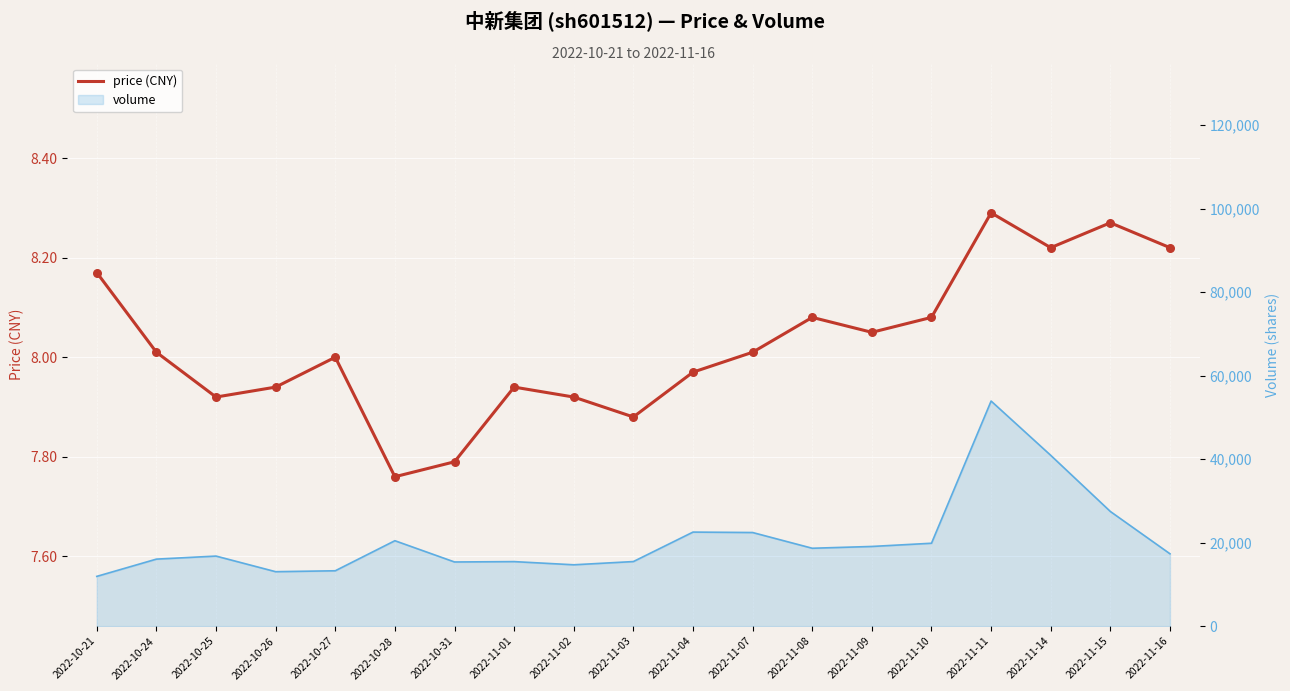

What is the change in value from 2022-10-24 to 2022-11-02?

-0.1